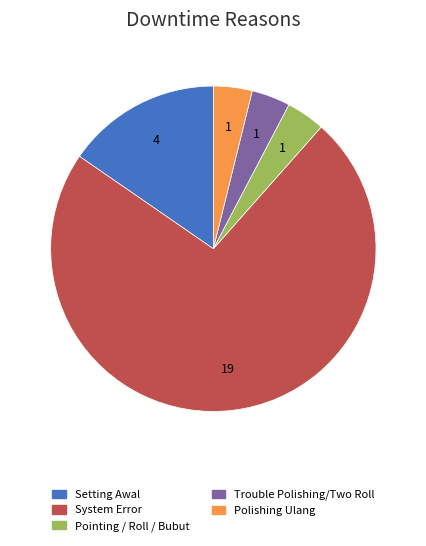

Is the sum of System Error and Trouble Polishing/Two Roll greater than half?

Yes